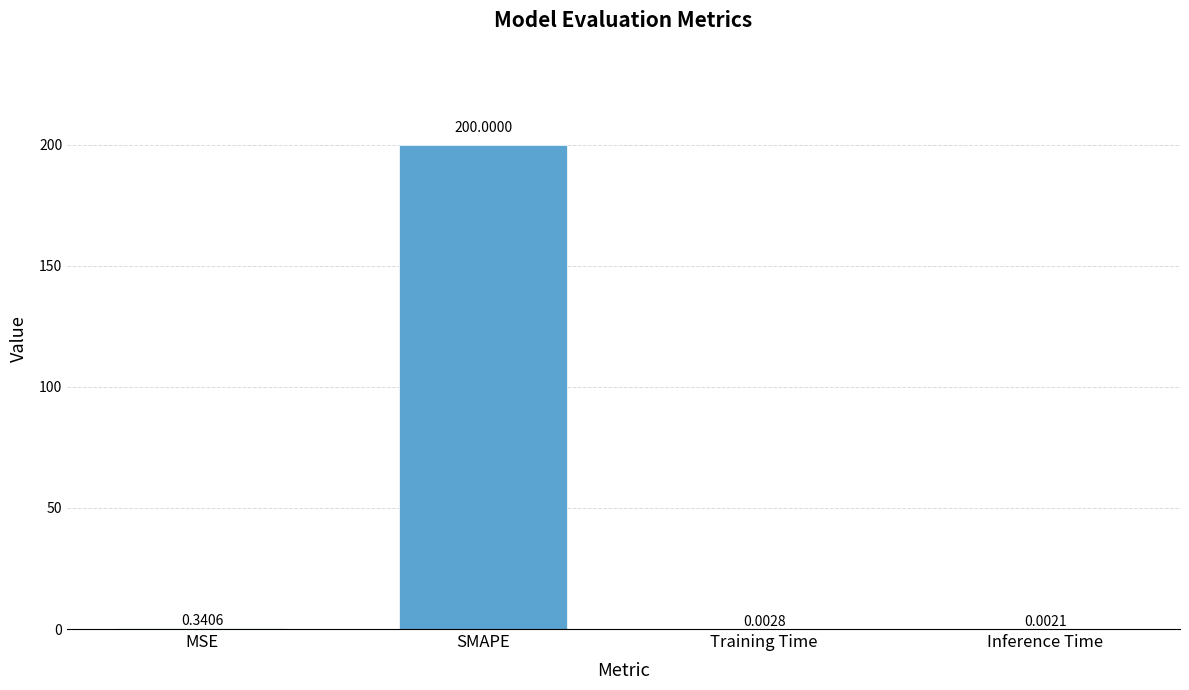

Which category has the highest value across all series?

SMAPE